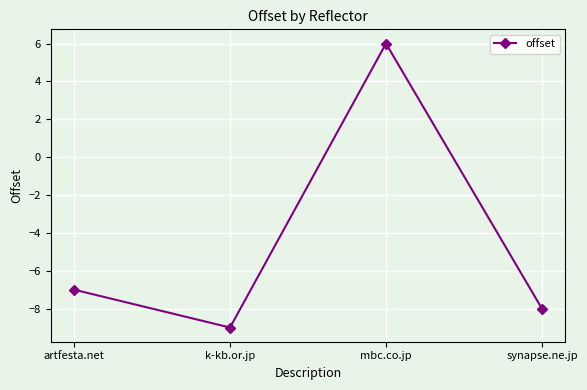

Read the value at k-kb.or.jp.

-9